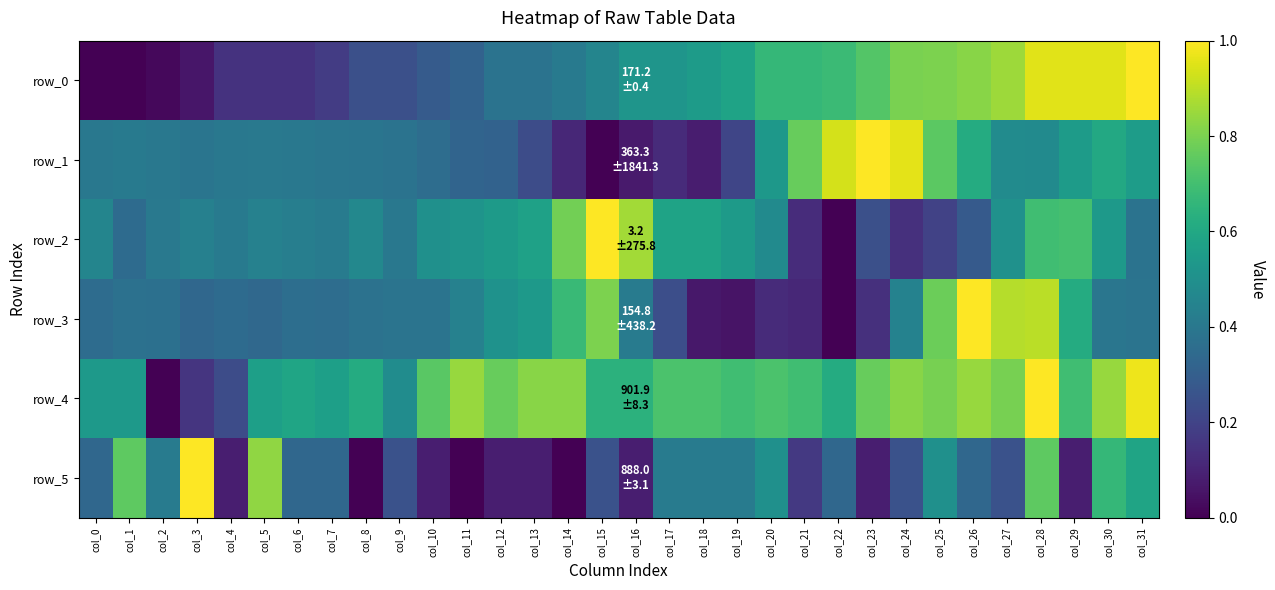

Reading left to right, what are all the values shown in this chart?

row_0: col_0=0.0	col_1=0.0	col_2=0.0	col_3=0.1	col_4=0.1	col_5=0.1	col_6=0.1	col_7=0.2	col_8=0.2	col_9=0.2	col_10=0.3	col_11=0.3	col_12=0.4	col_13=0.4	col_14=0.4	col_15=0.5	col_16=0.5	col_17=0.5	col_18=0.5	col_19=0.6	col_20=0.7	col_21=0.7	col_22=0.7	col_23=0.7	col_24=0.8	col_25=0.8	col_26=0.8	col_27=0.9	col_28=1.0	col_29=1.0	col_30=1.0	col_31=1.0
row_1: col_0=0.4	col_1=0.4	col_2=0.4	col_3=0.4	col_4=0.4	col_5=0.4	col_6=0.4	col_7=0.4	col_8=0.4	col_9=0.4	col_10=0.4	col_11=0.3	col_12=0.3	col_13=0.2	col_14=0.1	col_15=0.0	col_16=0.1	col_17=0.1	col_18=0.1	col_19=0.2	col_20=0.5	col_21=0.8	col_22=0.9	col_23=1.0	col_24=1.0	col_25=0.7	col_26=0.6	col_27=0.5	col_28=0.5	col_29=0.5	col_30=0.6	col_31=0.6
row_2: col_0=0.5	col_1=0.3	col_2=0.4	col_3=0.4	col_4=0.4	col_5=0.4	col_6=0.4	col_7=0.4	col_8=0.5	col_9=0.4	col_10=0.5	col_11=0.5	col_12=0.5	col_13=0.6	col_14=0.8	col_15=1.0	col_16=0.9	col_17=0.6	col_18=0.6	col_19=0.5	col_20=0.5	col_21=0.1	col_22=0.0	col_23=0.2	col_24=0.1	col_25=0.2	col_26=0.3	col_27=0.5	col_28=0.7	col_29=0.7	col_30=0.5	col_31=0.4
row_3: col_0=0.4	col_1=0.4	col_2=0.4	col_3=0.3	col_4=0.3	col_5=0.3	col_6=0.4	col_7=0.4	col_8=0.4	col_9=0.4	col_10=0.4	col_11=0.4	col_12=0.5	col_13=0.5	col_14=0.7	col_15=0.8	col_16=0.4	col_17=0.2	col_18=0.1	col_19=0.1	col_20=0.1	col_21=0.1	col_22=0.0	col_23=0.1	col_24=0.4	col_25=0.8	col_26=1.0	col_27=0.9	col_28=0.9	col_29=0.6	col_30=0.4	col_31=0.4
row_4: col_0=0.5	col_1=0.5	col_2=0.0	col_3=0.2	col_4=0.2	col_5=0.6	col_6=0.6	col_7=0.6	col_8=0.6	col_9=0.5	col_10=0.7	col_11=0.8	col_12=0.8	col_13=0.8	col_14=0.8	col_15=0.6	col_16=0.6	col_17=0.7	col_18=0.7	col_19=0.7	col_20=0.7	col_21=0.7	col_22=0.6	col_23=0.8	col_24=0.8	col_25=0.8	col_26=0.8	col_27=0.8	col_28=1.0	col_29=0.7	col_30=0.8	col_31=1.0
row_5: col_0=0.3	col_1=0.8	col_2=0.4	col_3=1.0	col_4=0.1	col_5=0.8	col_6=0.3	col_7=0.3	col_8=0.0	col_9=0.2	col_10=0.1	col_11=0.0	col_12=0.1	col_13=0.1	col_14=0.0	col_15=0.2	col_16=0.1	col_17=0.4	col_18=0.4	col_19=0.4	col_20=0.5	col_21=0.2	col_22=0.3	col_23=0.1	col_24=0.2	col_25=0.5	col_26=0.3	col_27=0.2	col_28=0.8	col_29=0.1	col_30=0.7	col_31=0.6